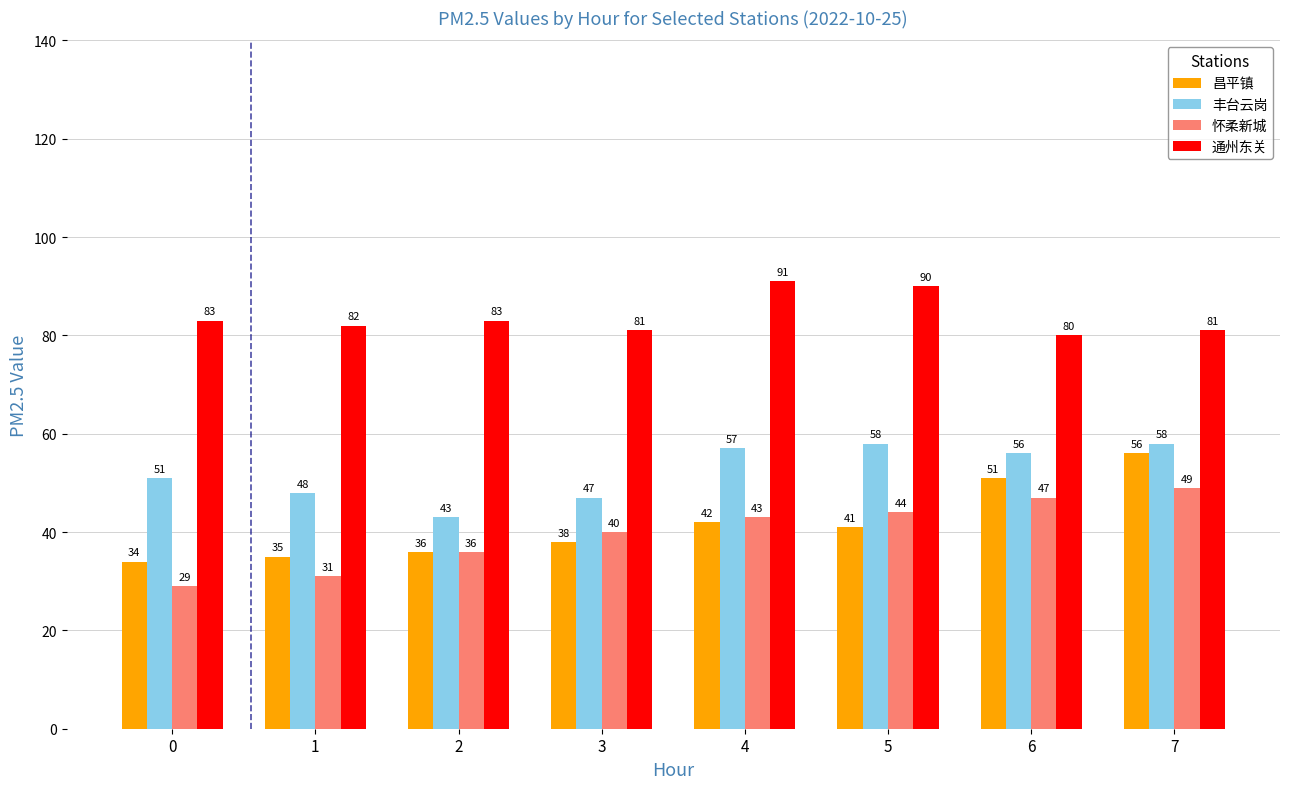

Does the chart contain stacked bars?

No